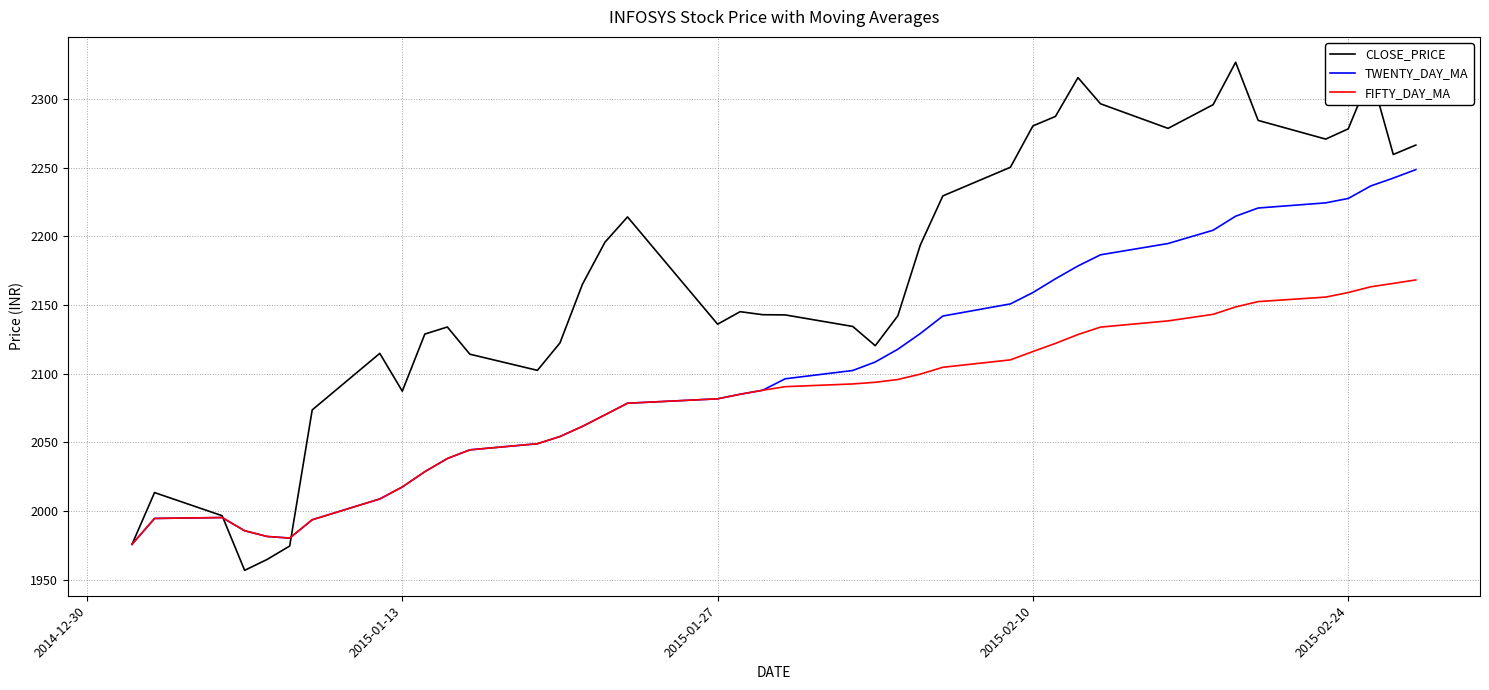

Which series has the largest total across all categories?

CLOSE_PRICE